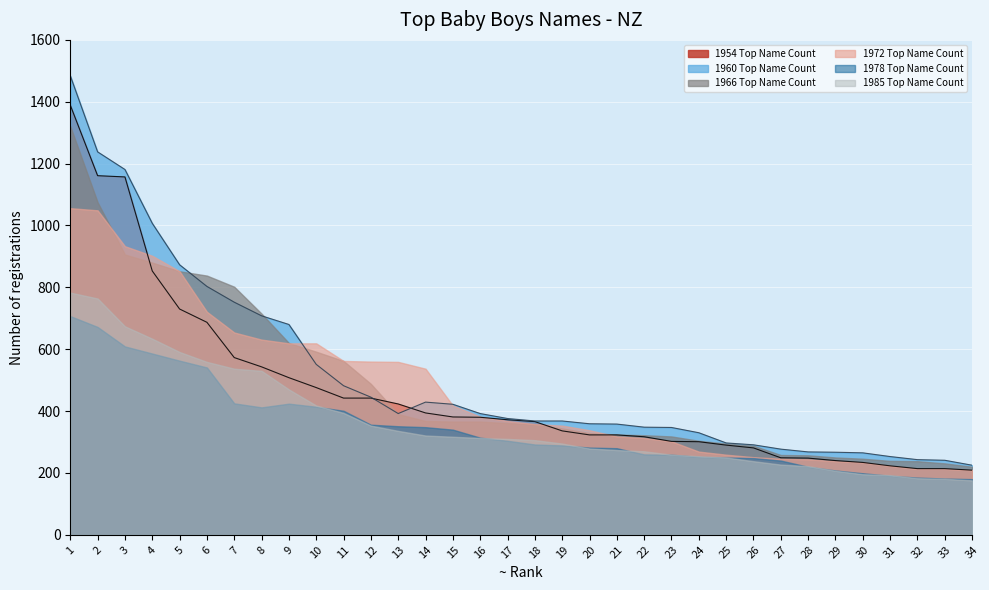

Is the value of 1954 Top Name Count (line) at 10 greater than the value of 1960 Top Name Count (line) at 24?

Yes